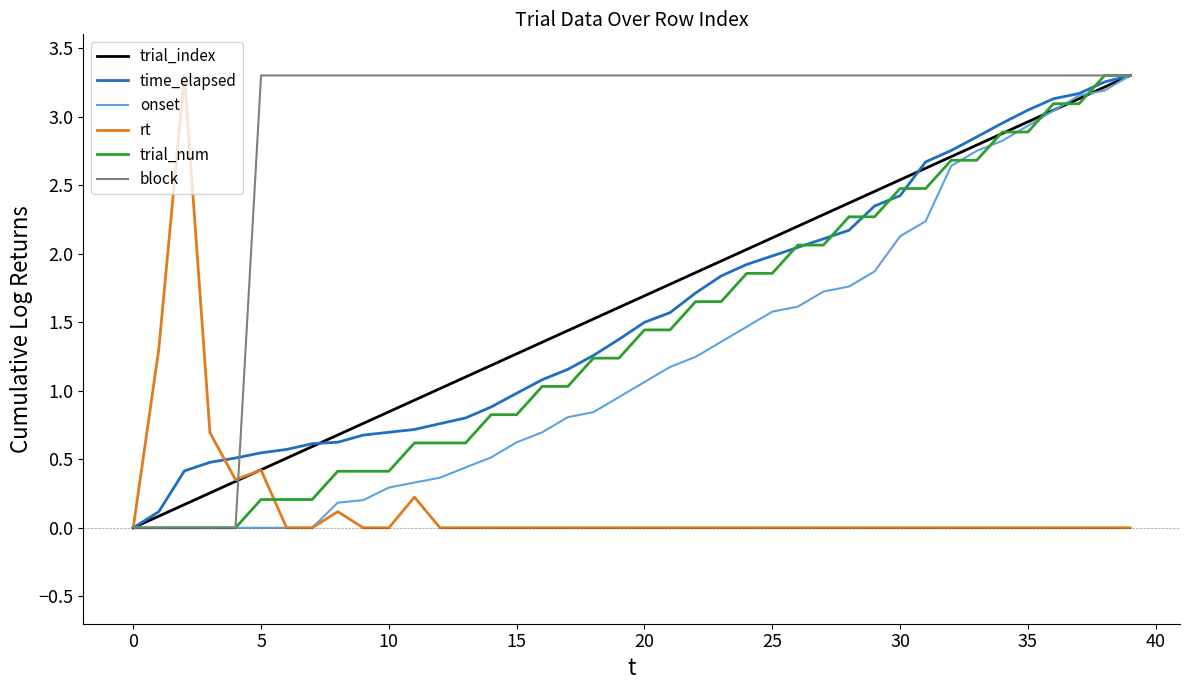

What is the average value of the onset series?

1.2